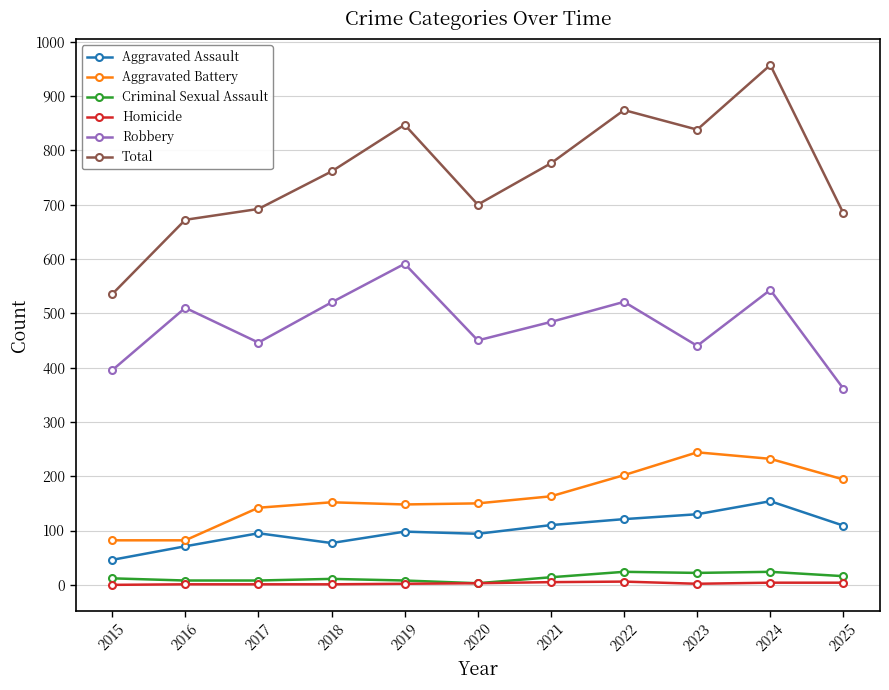

Which series changed the most between 2017 and 2021?

Total